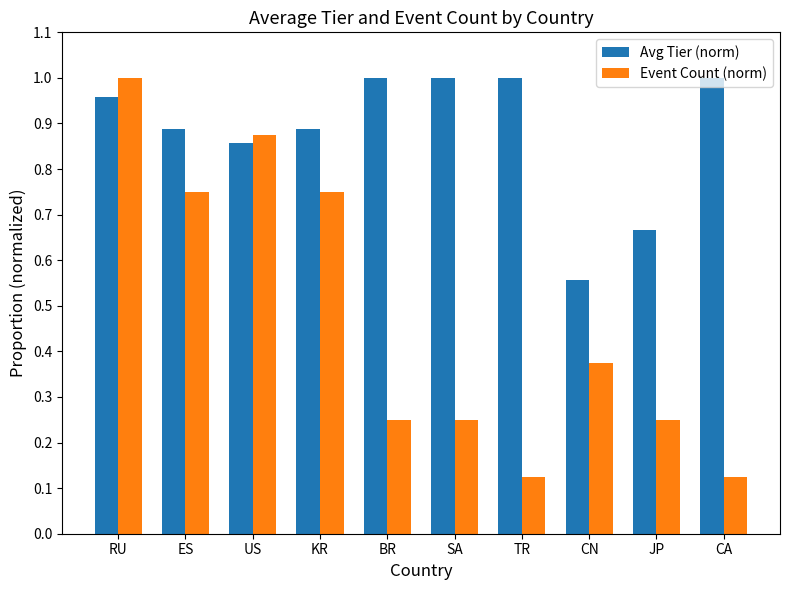

Is it true that Avg Tier (norm) equals 0.4 at SA?

False